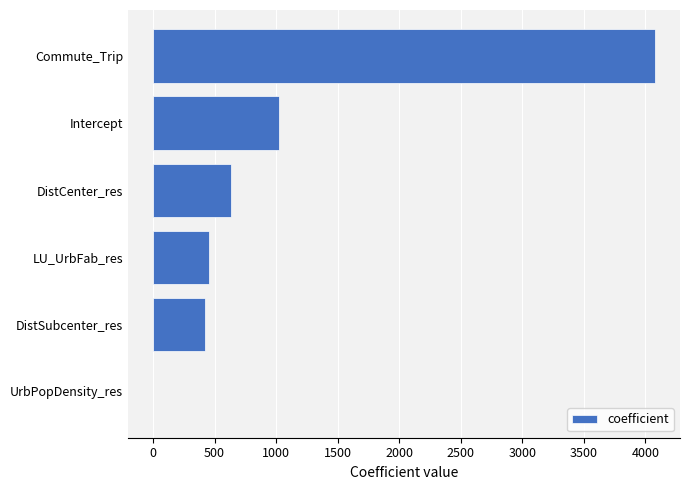

At which label is the value closest to 2038?

Intercept